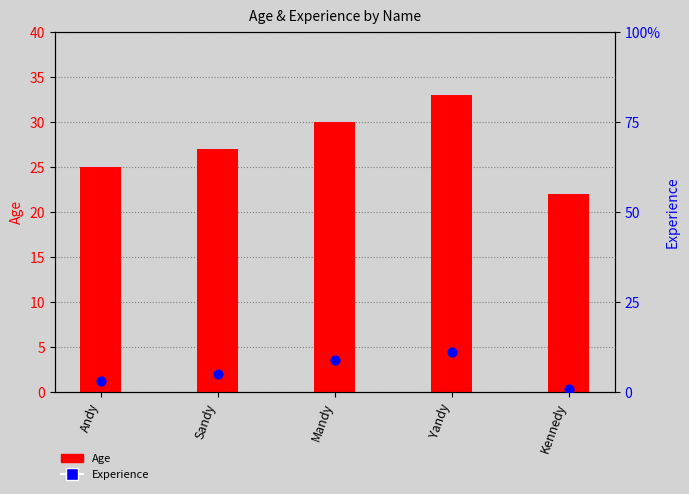

At how many categories does at least one series exceed 31?

1